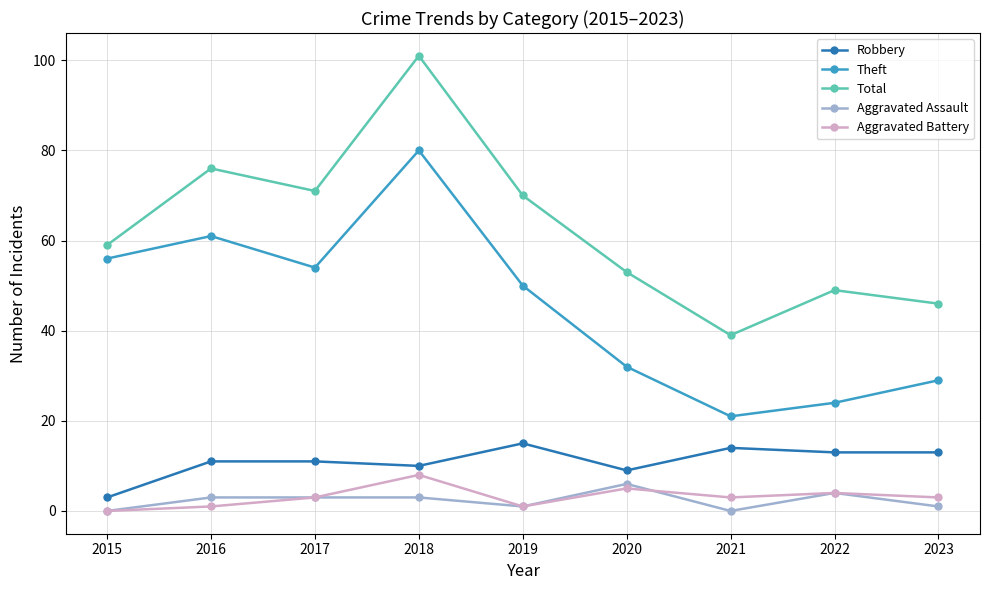

How many distinct data groups are displayed?

5